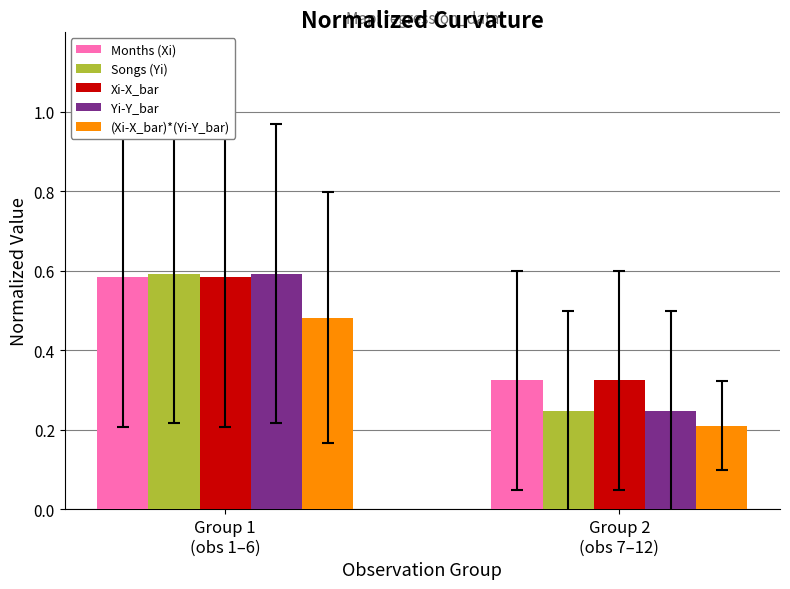

How many series are shown in this chart?

5